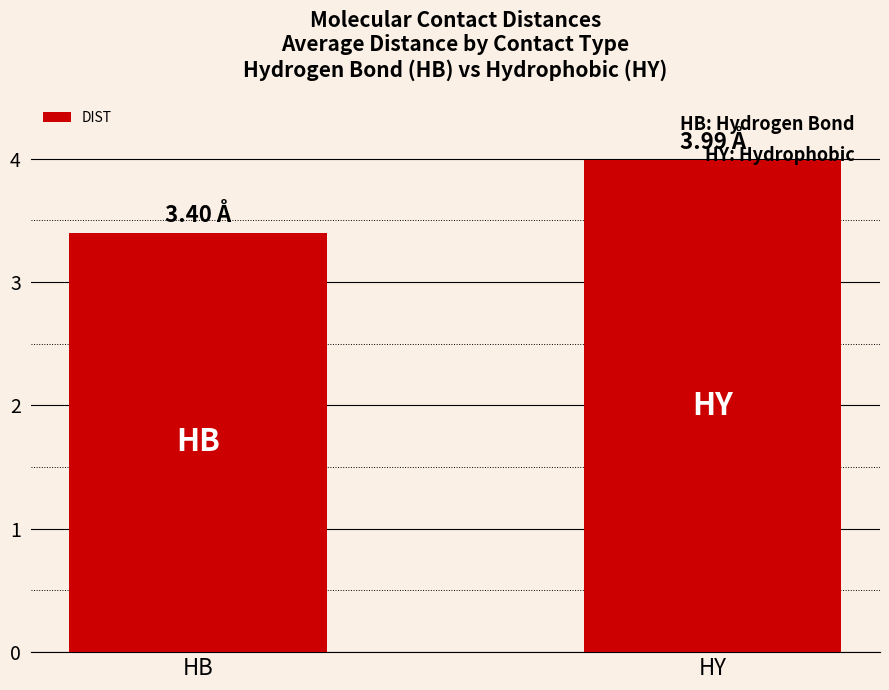

Reading left to right, transcribe all the data shown in this chart.

3.4	4.0